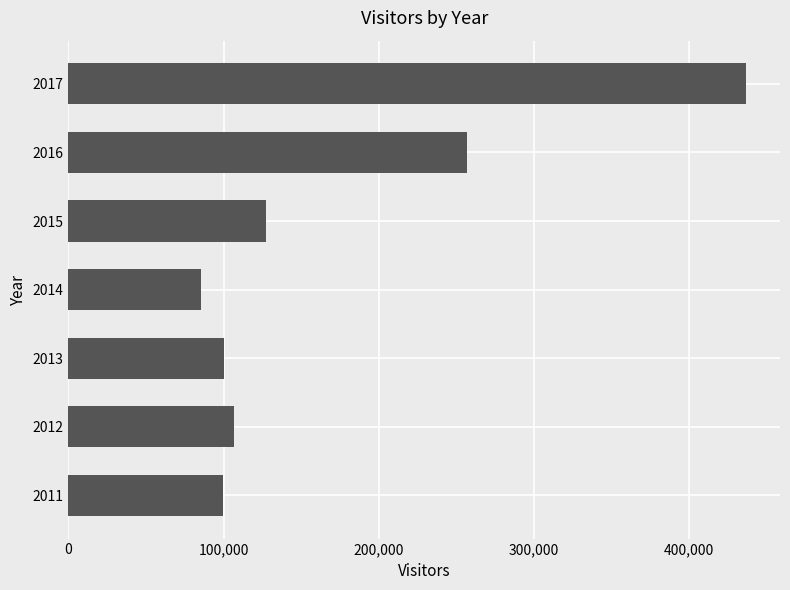

What is the sum of all values?

1213192